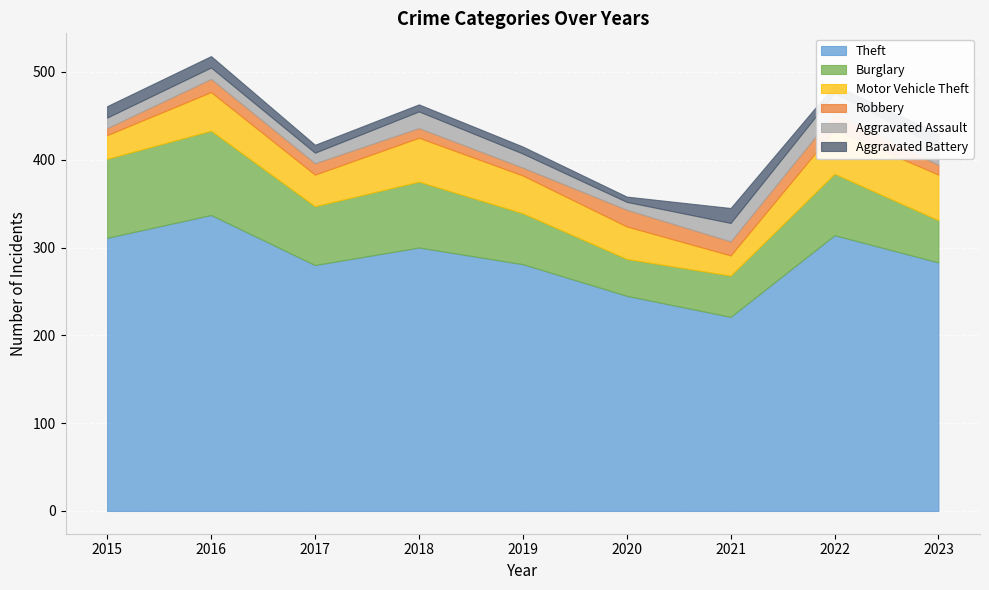

What is the value of the Motor Vehicle Theft point at the 1st from the left?

27